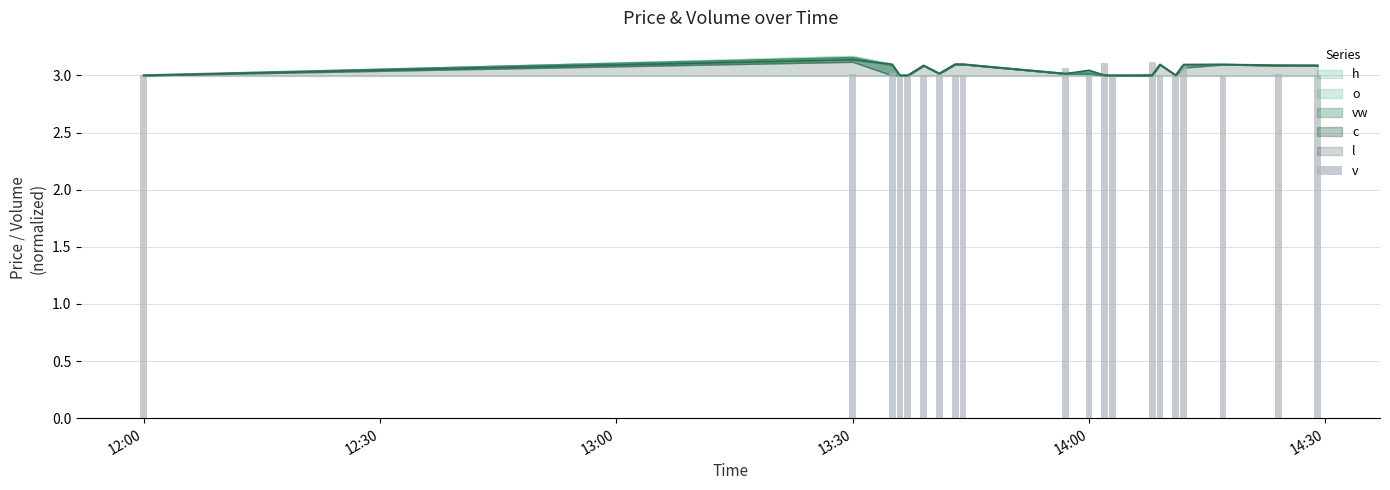

What is the maximum value shown in the chart?

3.1